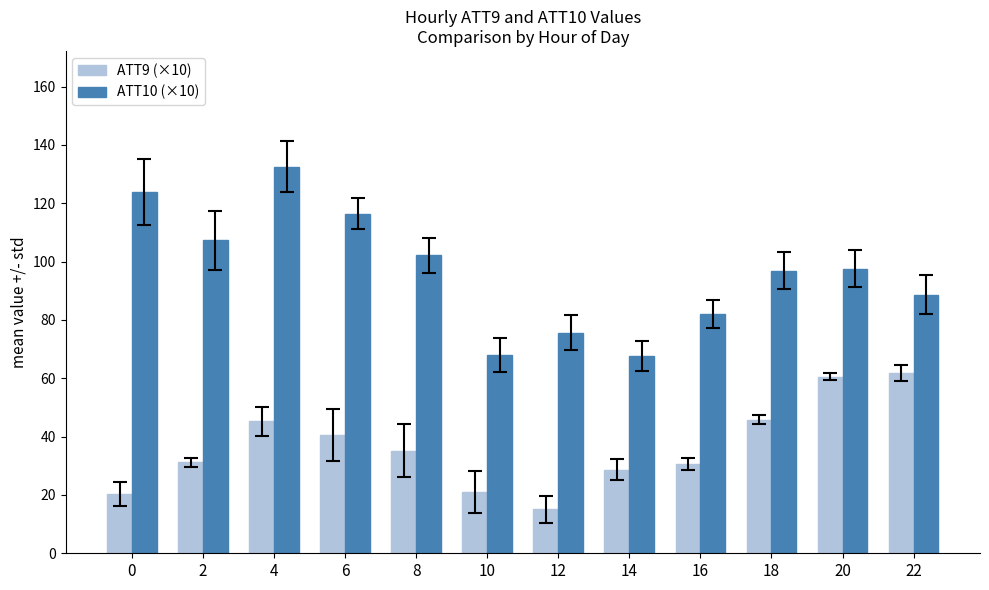

Count the number of data series in this chart.

2